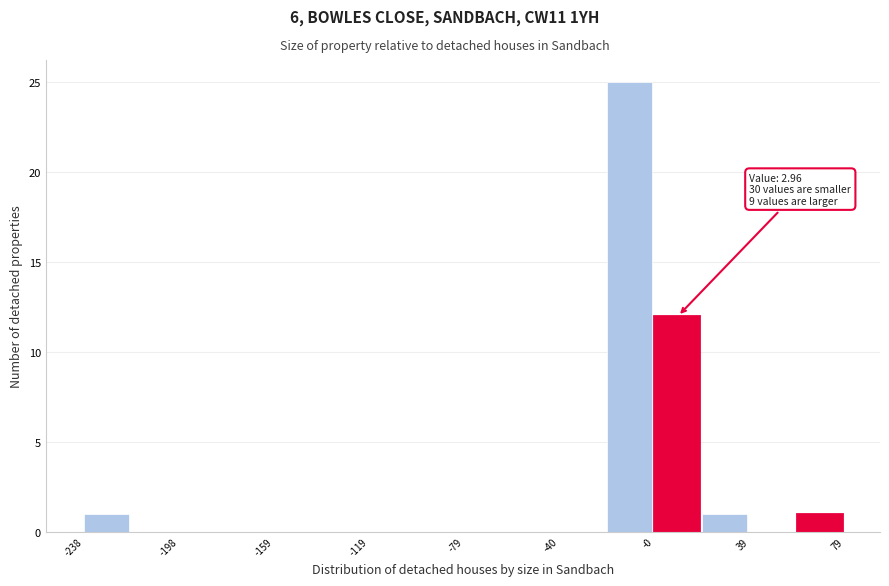

Read against the x-axis, roughly where is the centre of the tallest bar?

-10